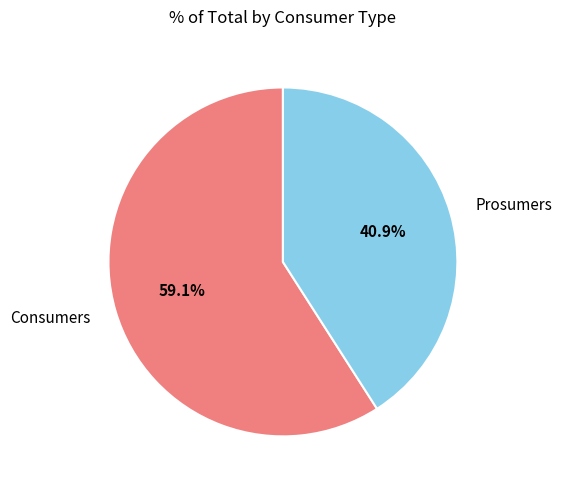

Is it true that Consumers is 70% of the pie?

False